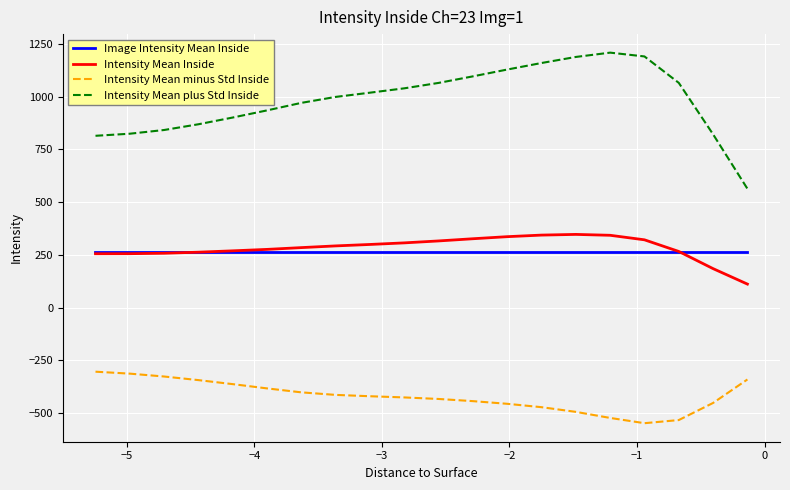

True or false: Intensity Mean plus Std Inside and Intensity Mean Inside intersect in this chart.

False